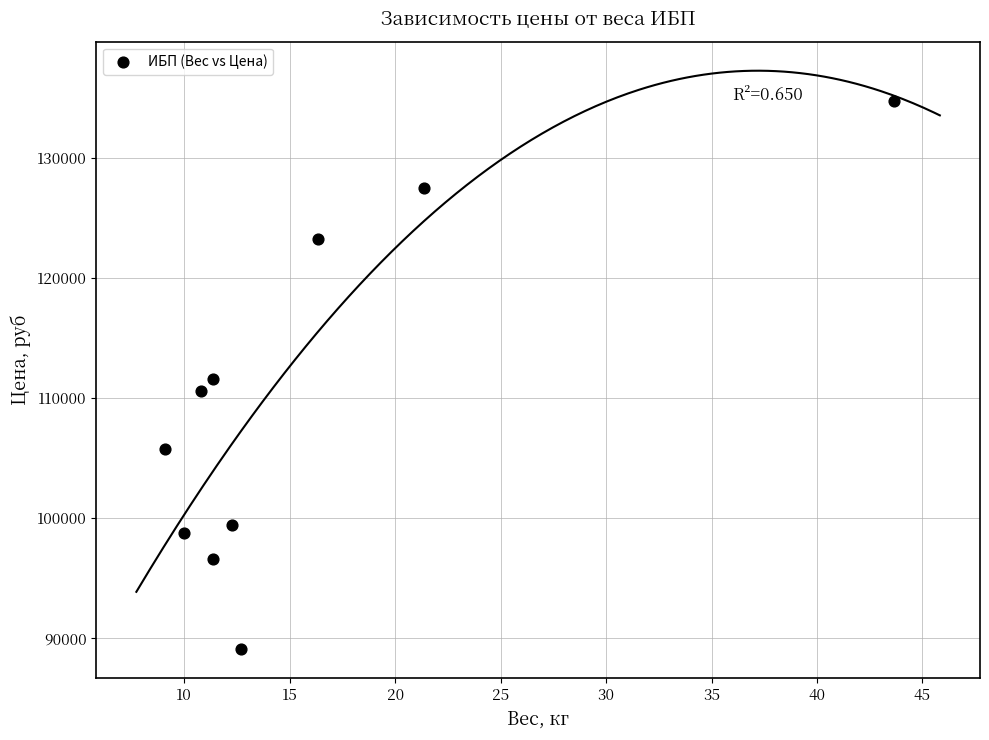

What is the average Y value?

109710